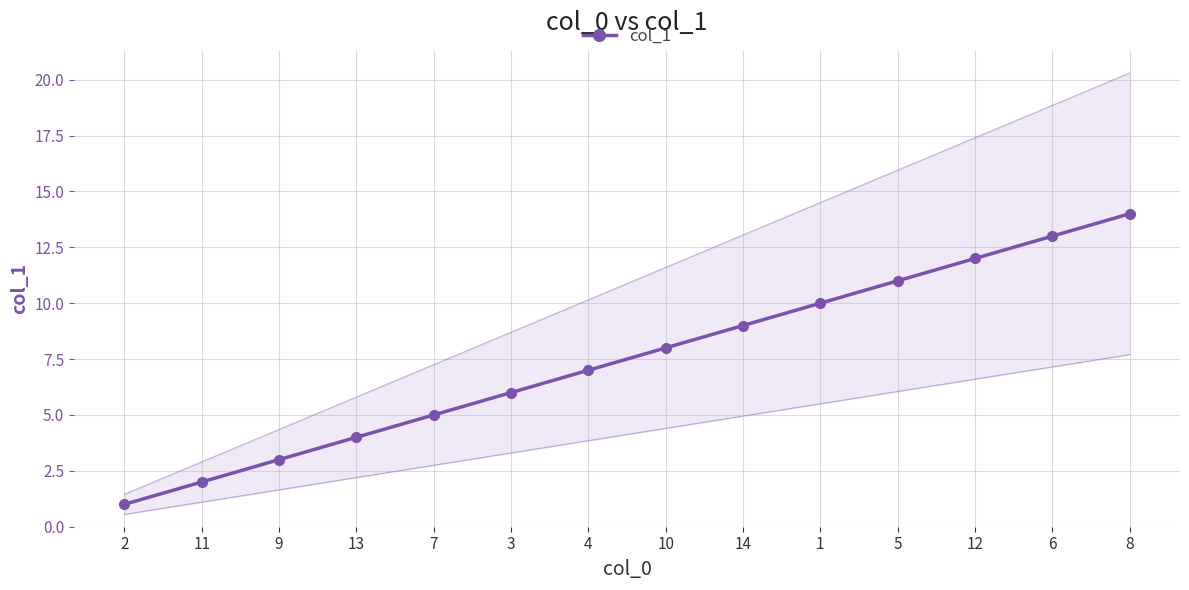

Approximately how many times larger is the value at 8 compared to 7?

2.8